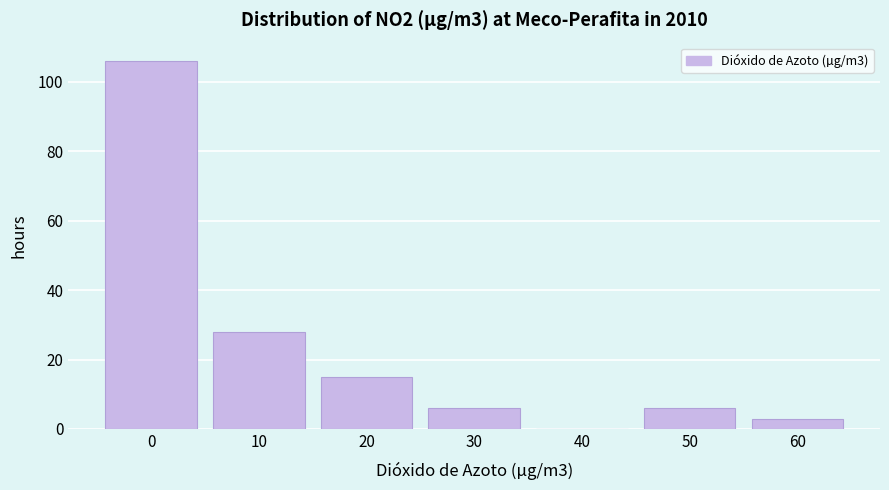

Reading left to right, list all the values displayed in this chart.

0=106	10=28	20=15	30=6	40=0	50=6	60=3